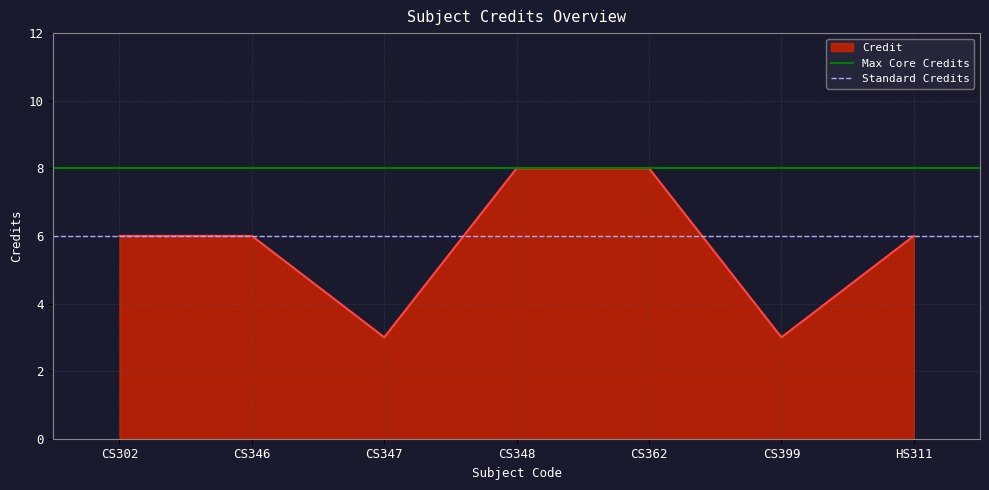

What is the lowest value of the Credit series?

3